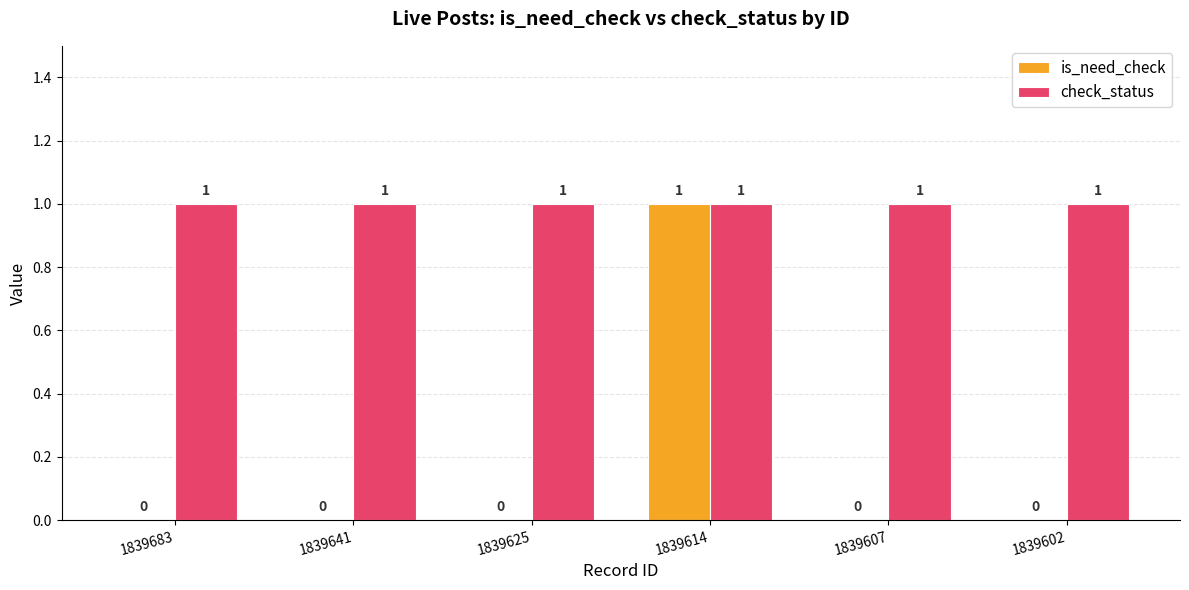

How many distinct data groups are displayed?

2